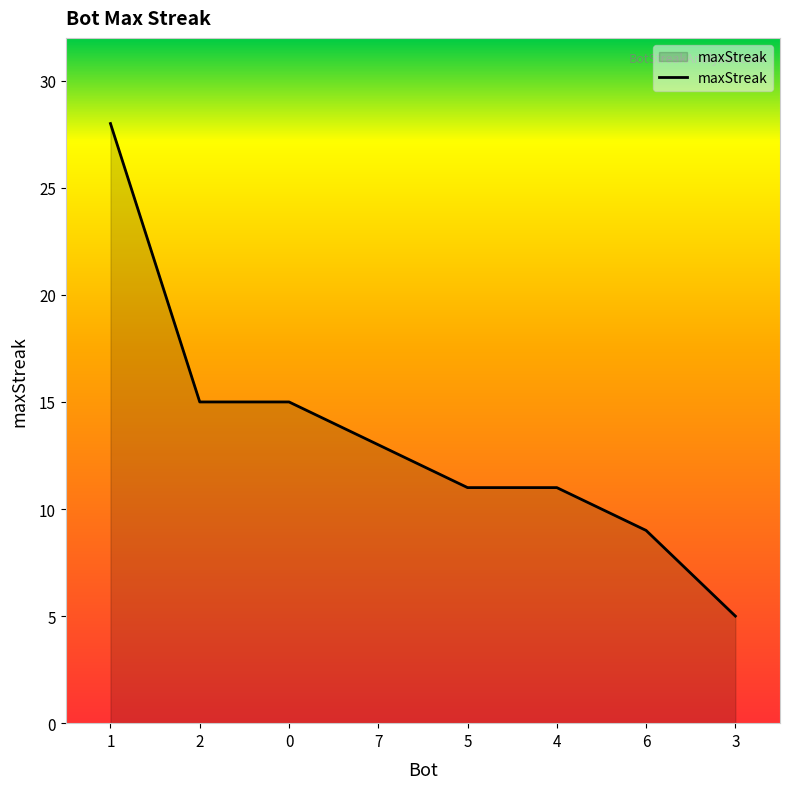

How many lines are shown in the chart?

1